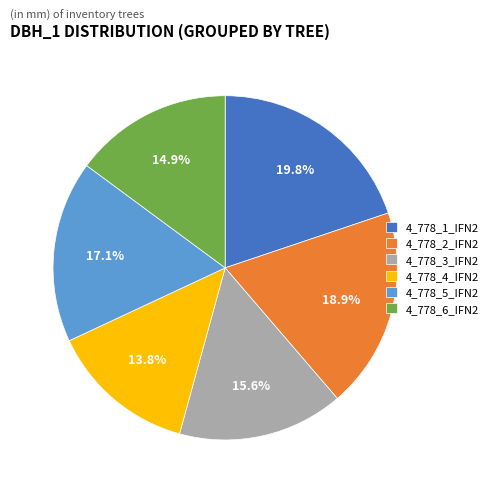

Approximately how many times larger is the value at 4_778_5_IFN2 compared to 4_778_3_IFN2?

1.1